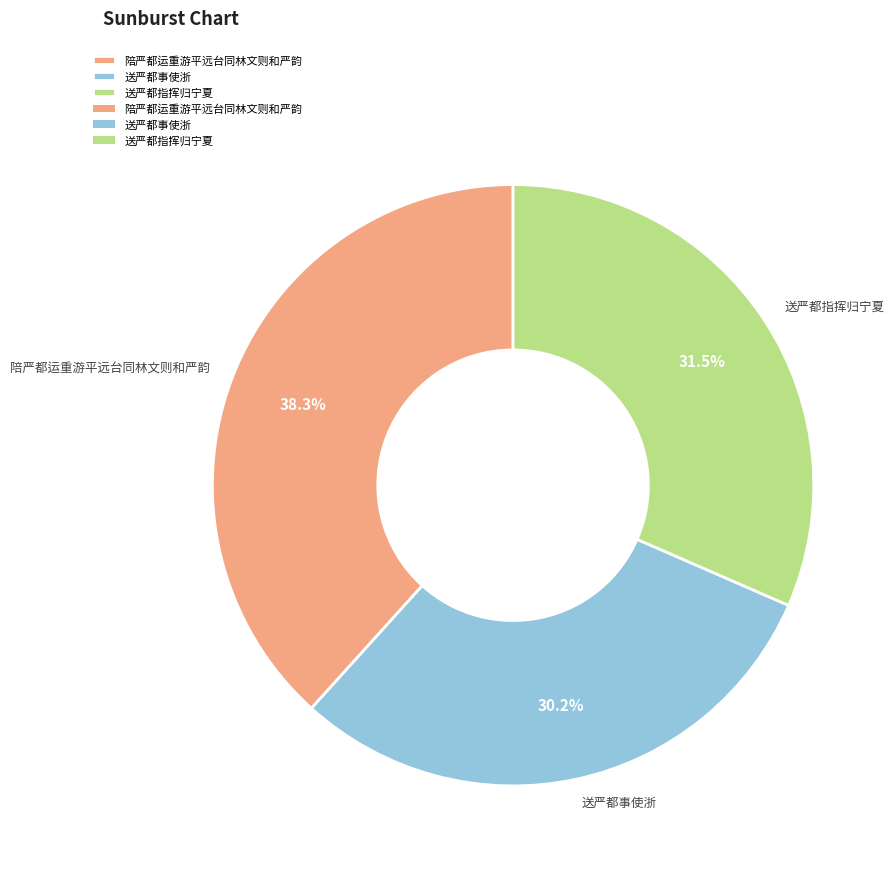

To the nearest percent, what is the difference between the 送严都指挥归宁夏 and 陪严都运重游平远台同林文则和严韵 slice percentages?

7%